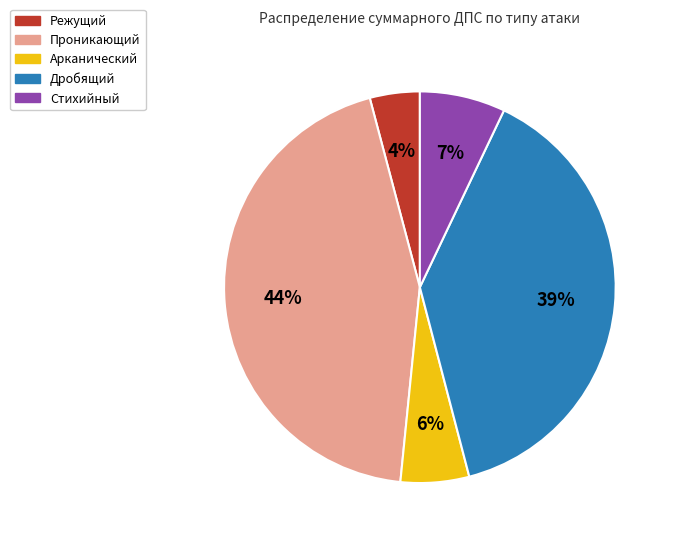

Does any single category account for the majority?

No